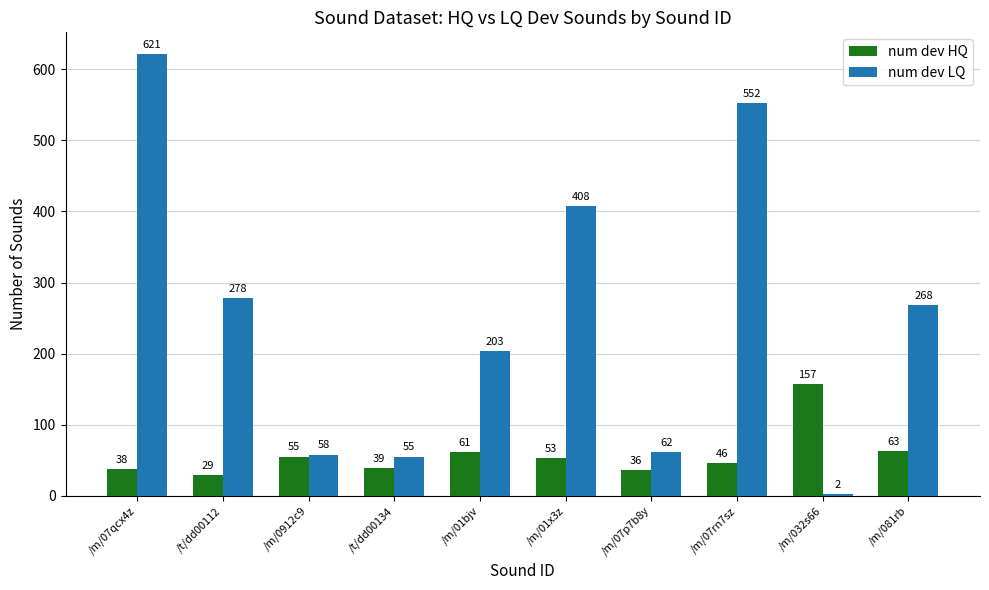

Where does the num dev HQ series first go above 53?

/m/0912c9